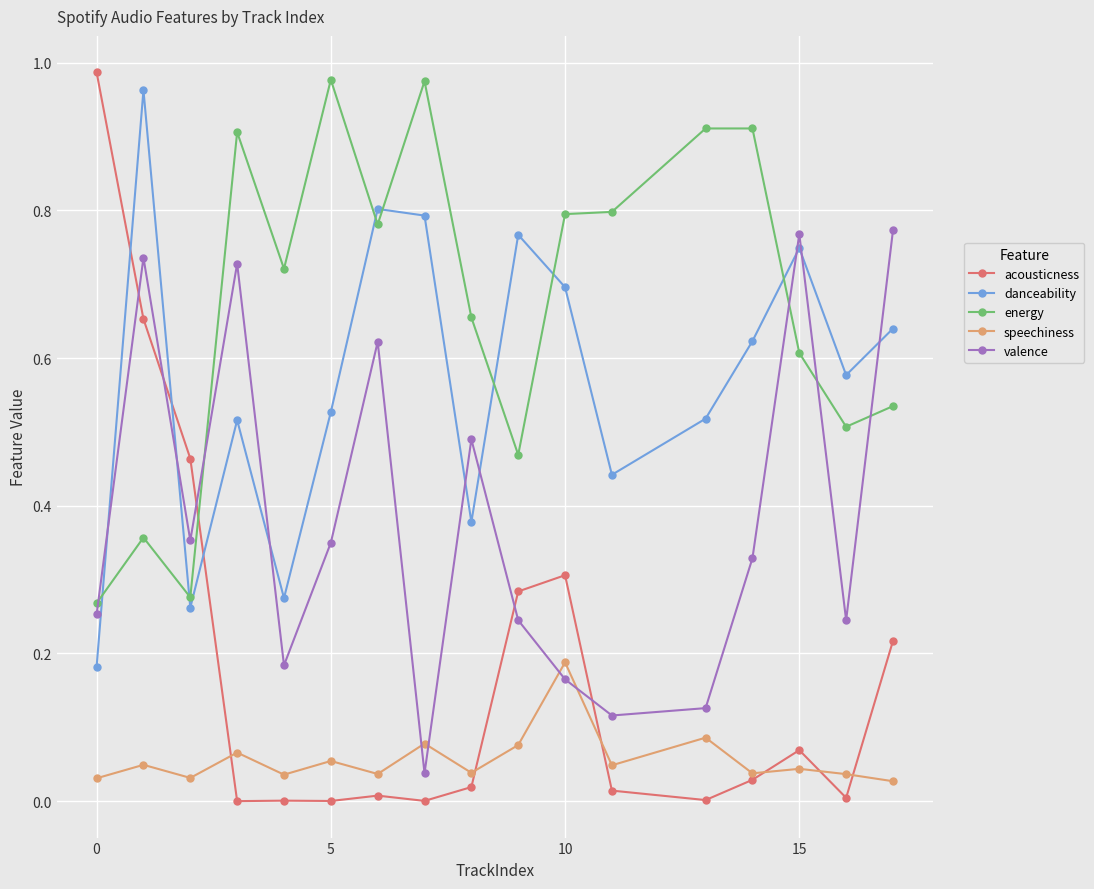

Rank the series by their average value, from highest to lowest.

energy, danceability, valence, acousticness, speechiness